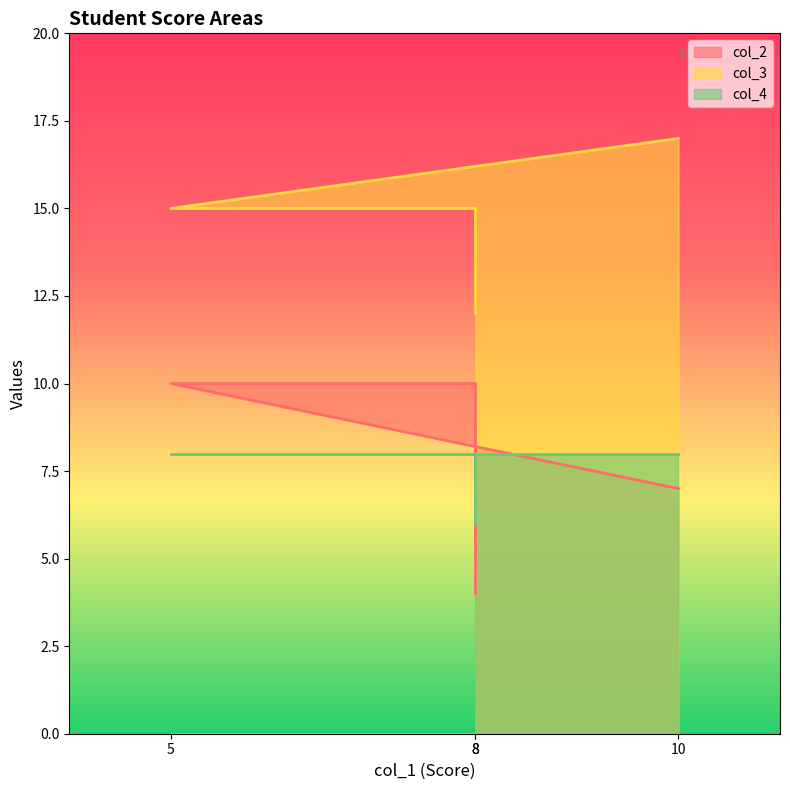

What are all the series names shown in the legend?

col_2, col_3, col_4